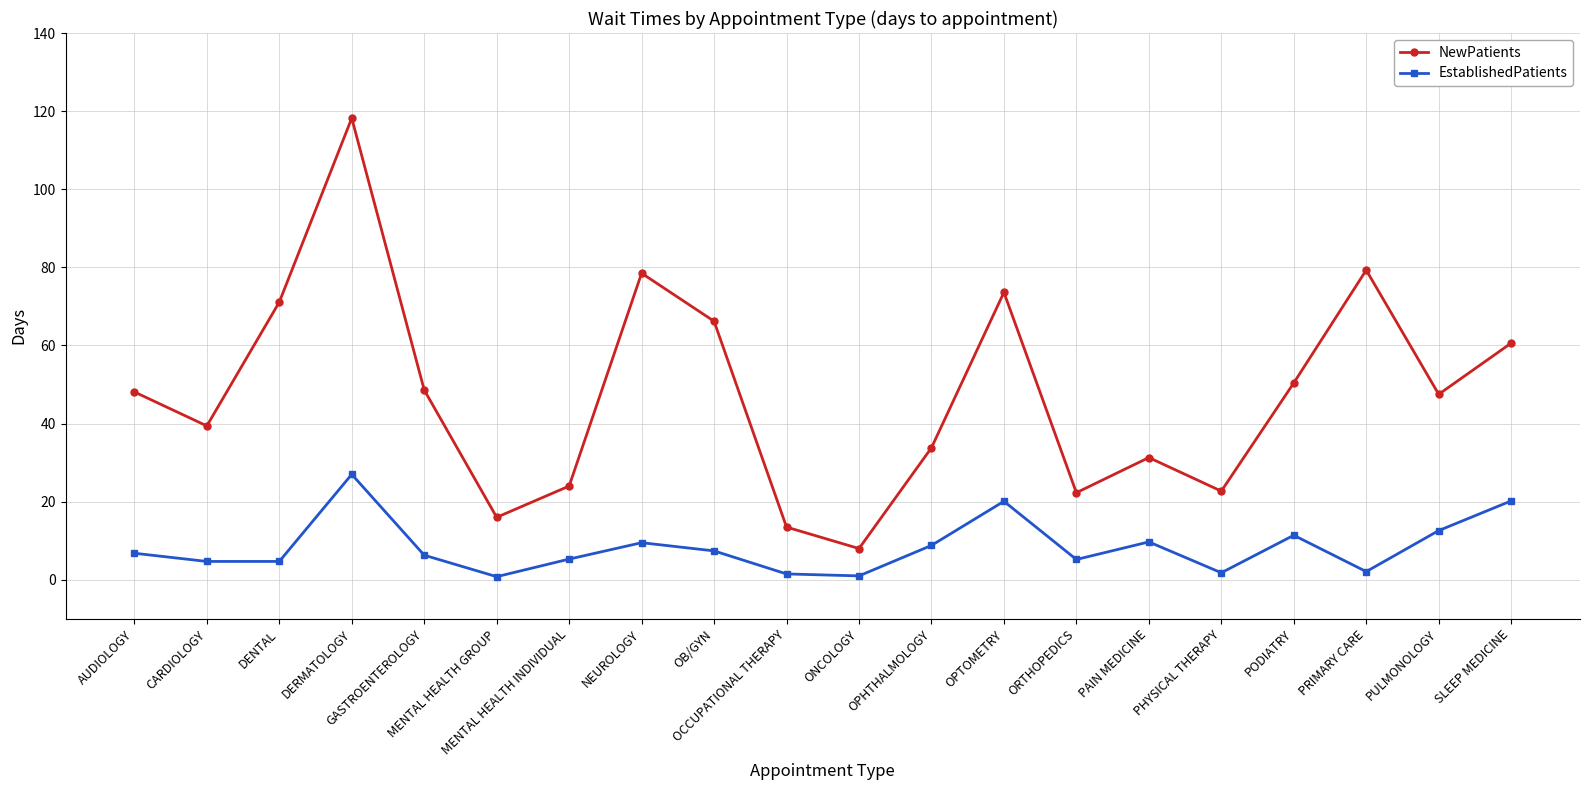

At how many categories does at least one series exceed 46?

11